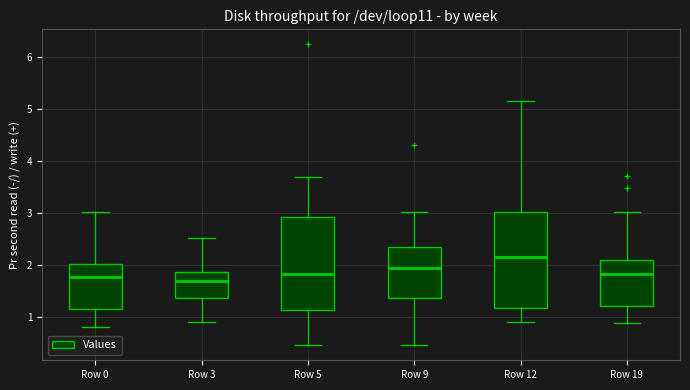

Reading left to right, transcribe this box plot: for each box, give where its median line is, the range the box spans, and where its two whiskers end, as read against the y-axis. The values are not printed on the chart, so give them approximately, as read against the axis.

Row 0: median 1.8, box 1.2 to 2.0, whiskers 0.8 to 3.0
Row 3: median 1.7, box 1.4 to 1.9, whiskers 0.9 to 2.5
Row 5: median 1.8, box 1.1 to 2.9, whiskers 0.5 to 3.7
Row 9: median 1.9, box 1.4 to 2.4, whiskers 0.5 to 3.0
Row 12: median 2.2, box 1.2 to 3.0, whiskers 0.9 to 5.2
Row 19: median 1.8, box 1.2 to 2.1, whiskers 0.9 to 3.0